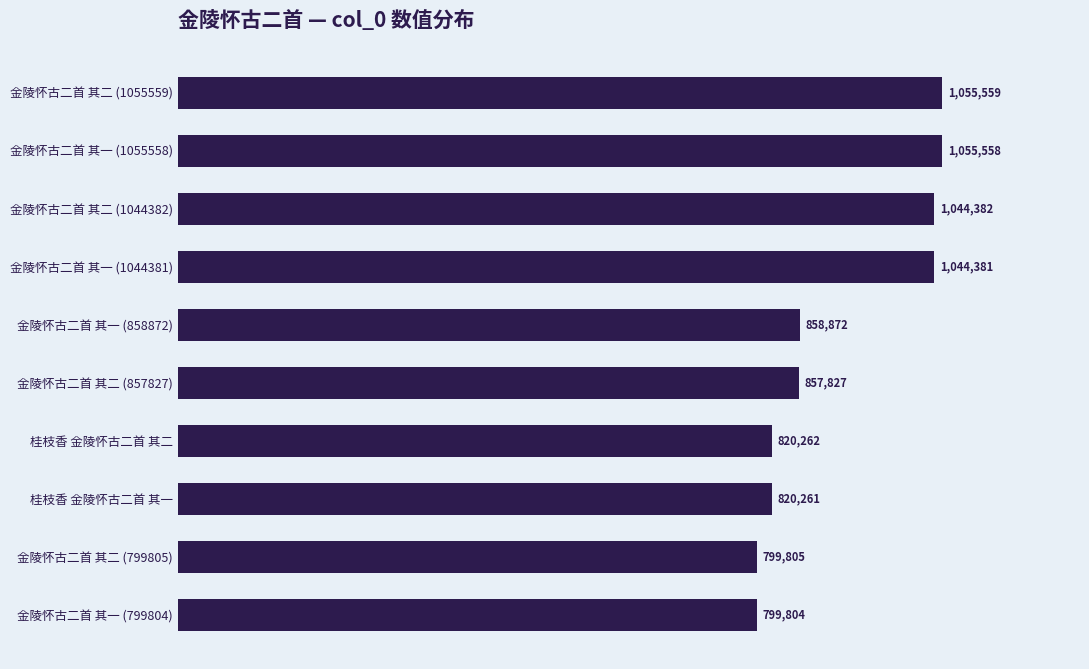

Rank the categories by value from lowest to highest.

金陵怀古二首 其一 (799804), 金陵怀古二首 其二 (799805), 桂枝香 金陵怀古二首 其一, 桂枝香 金陵怀古二首 其二, 金陵怀古二首 其二 (857827), 金陵怀古二首 其一 (858872), 金陵怀古二首 其一 (1044381), 金陵怀古二首 其二 (1044382), 金陵怀古二首 其一 (1055558), 金陵怀古二首 其二 (1055559)